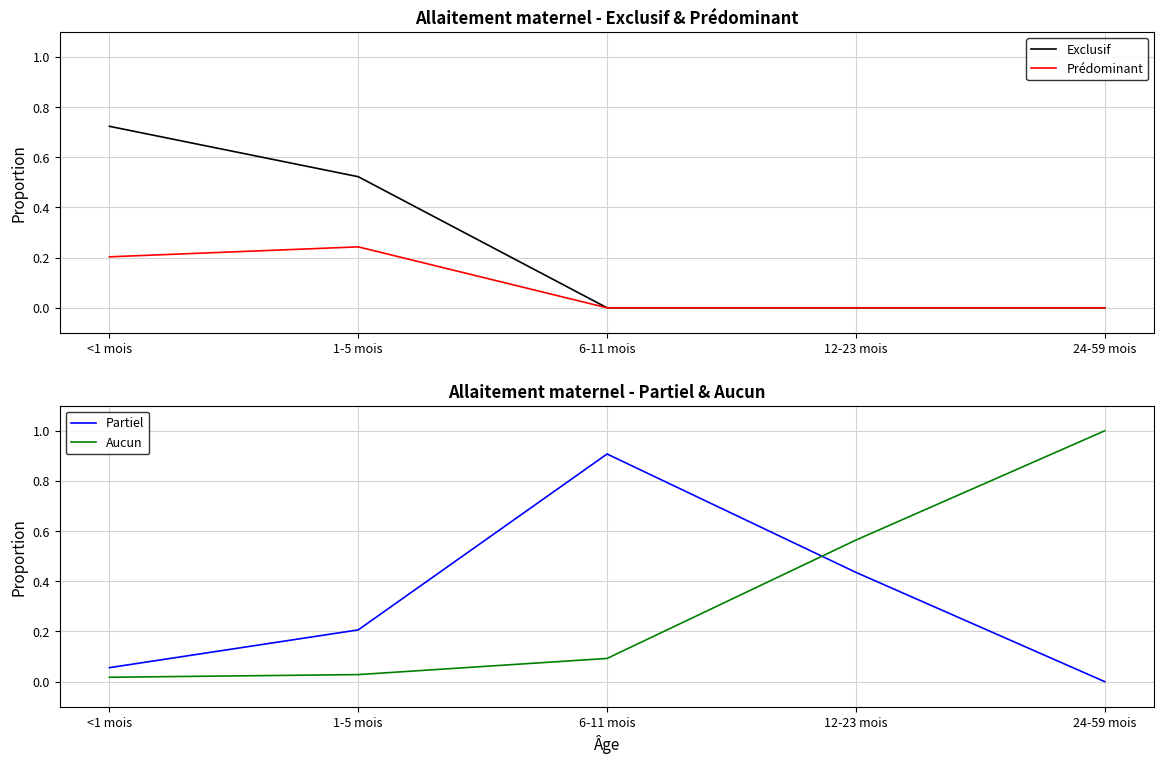

The value of Prédominant at 24-59 mois is 0.0. True or false?

True